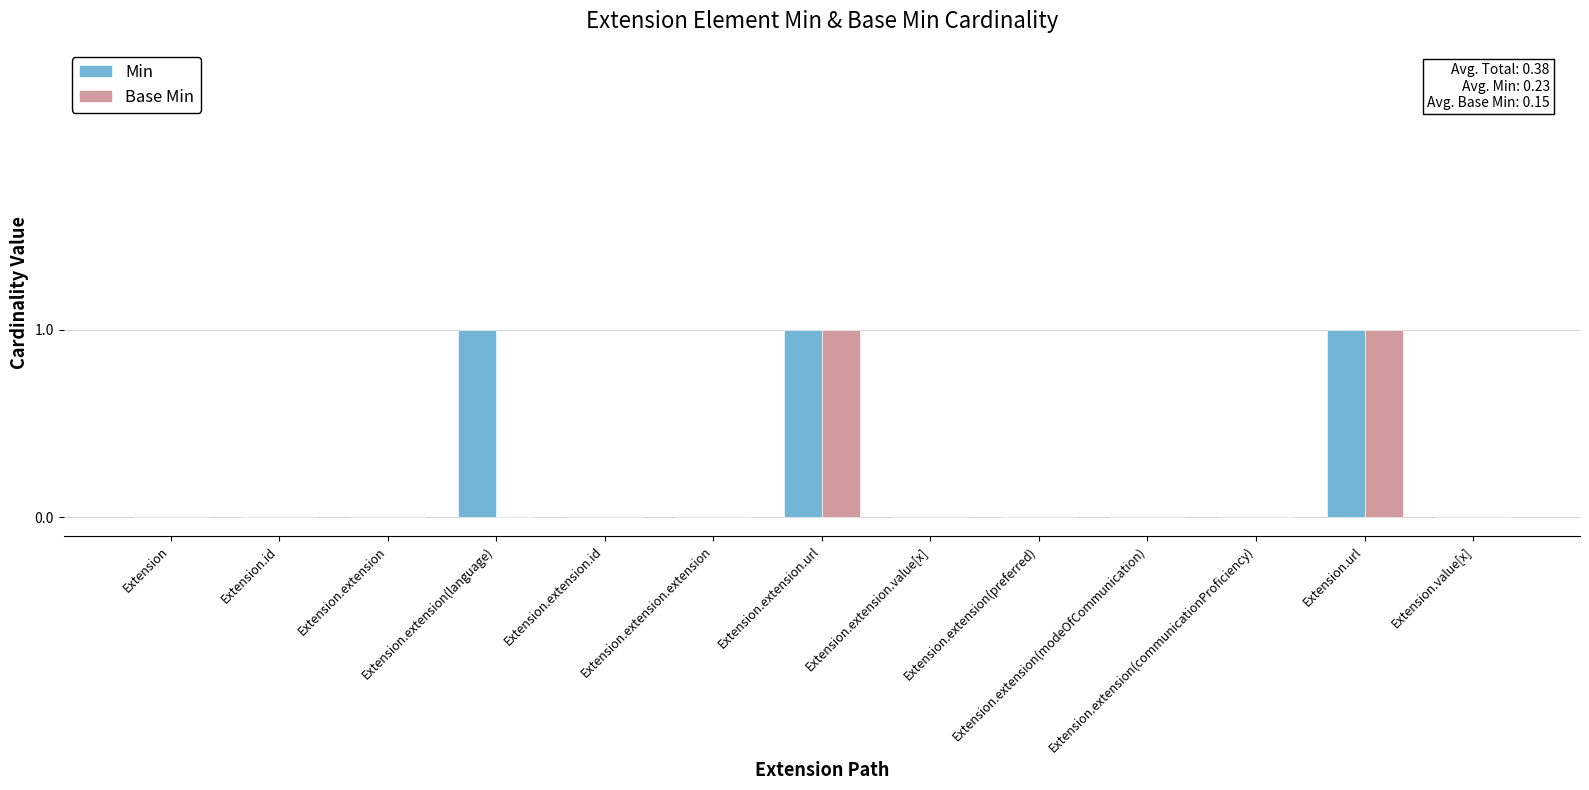

Count the number of data series in this chart.

2